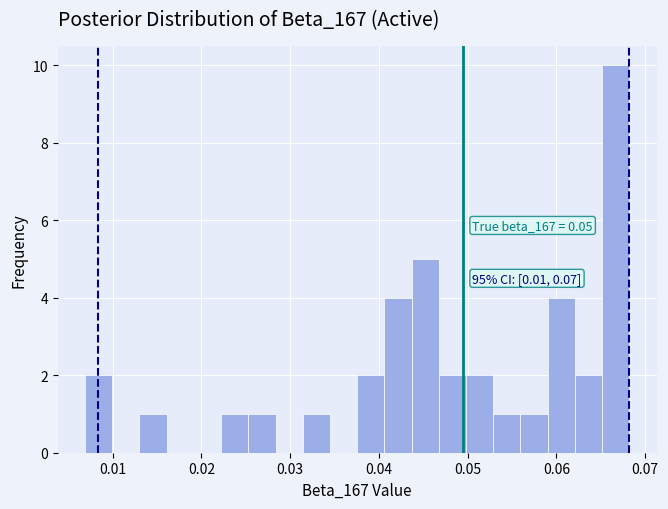

Read against the x-axis, roughly where is the centre of the tallest bar?

0.067